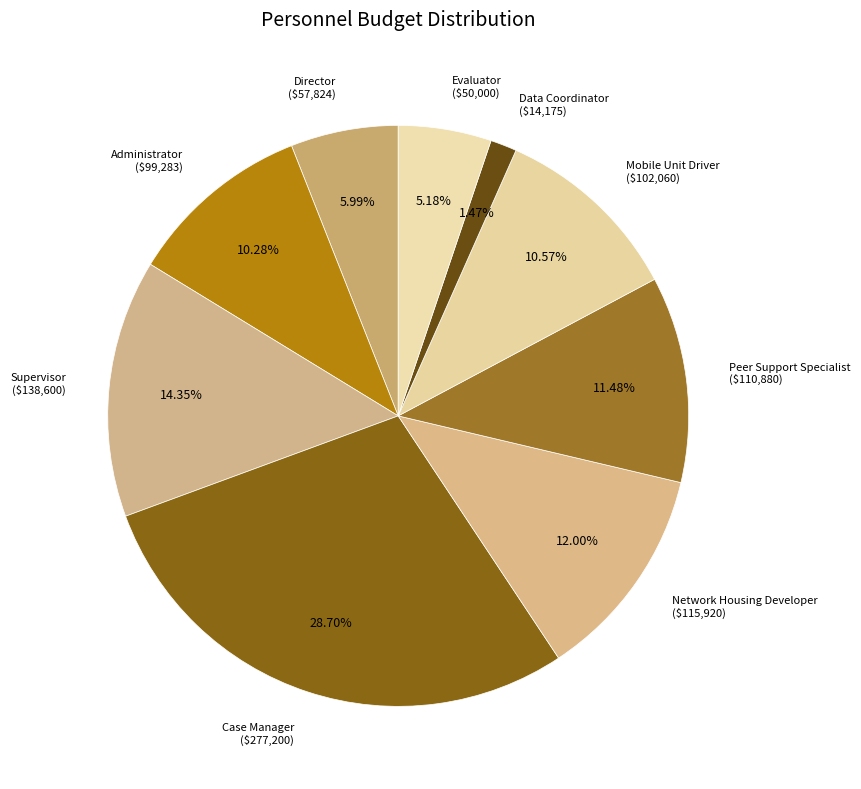

How many segments does this pie chart have?

9